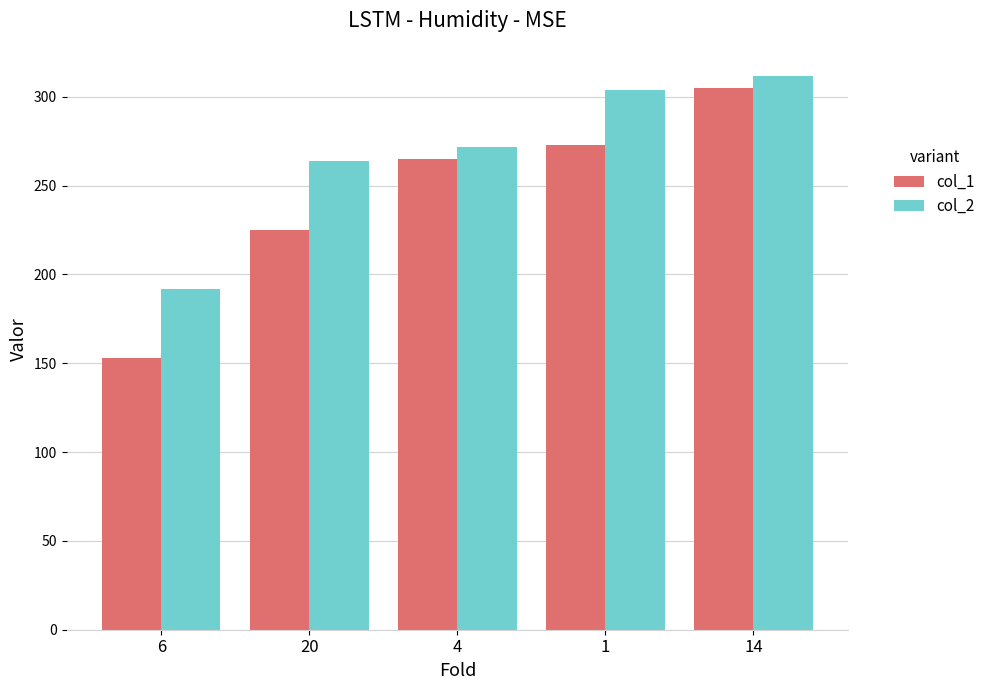

Count the number of categories in the chart.

5